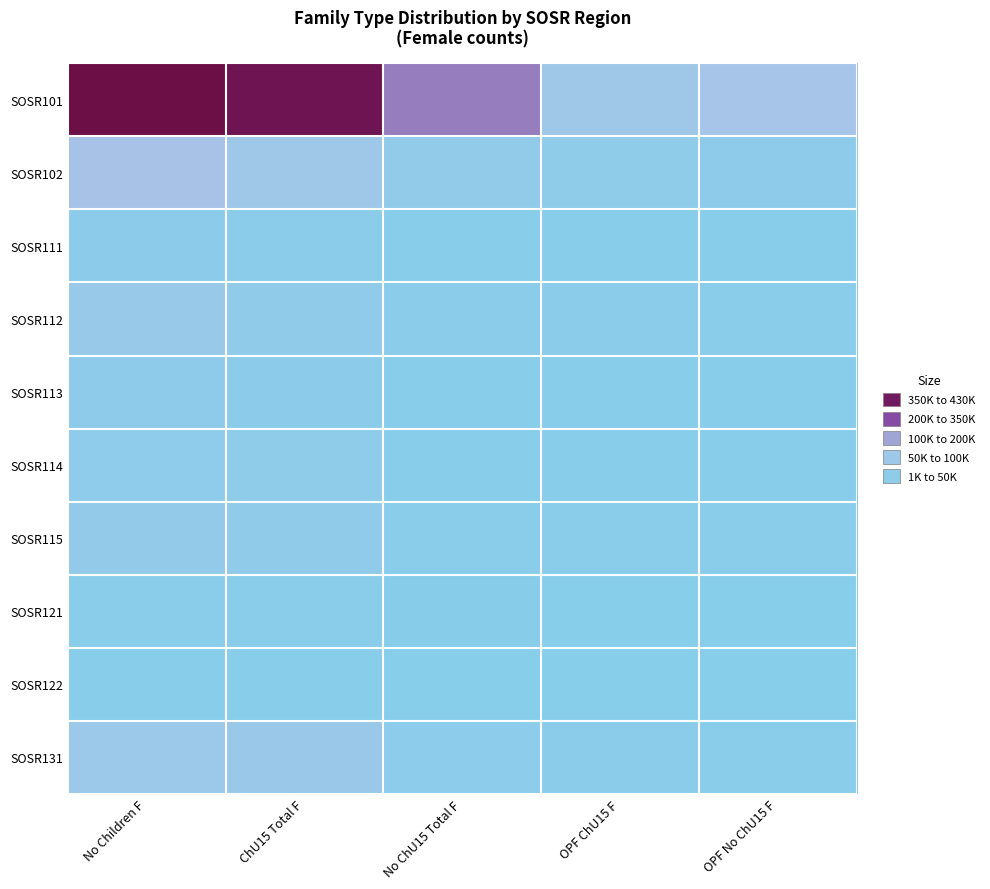

Reading right to left, extract all data points from this chart.

SOSR101: OPF No ChU15 F=104827	OPF ChU15 F=78687	No ChU15 Total F=198474	ChU15 Total F=407228	No Children F=423157
SOSR102: OPF No ChU15 F=26850	OPF ChU15 F=24831	No ChU15 Total F=38066	ChU15 Total F=78185	No Children F=113105
SOSR111: OPF No ChU15 F=4491	OPF ChU15 F=5657	No ChU15 Total F=5952	ChU15 Total F=14888	No Children F=20633
SOSR112: OPF No ChU15 F=12061	OPF ChU15 F=14735	No ChU15 Total F=14437	ChU15 Total F=35971	No Children F=57062
SOSR113: OPF No ChU15 F=5789	OPF ChU15 F=6915	No ChU15 Total F=6333	ChU15 Total F=20791	No Children F=27520
SOSR114: OPF No ChU15 F=5844	OPF ChU15 F=6889	No ChU15 Total F=6955	ChU15 Total F=24915	No Children F=30730
SOSR115: OPF No ChU15 F=7967	OPF ChU15 F=9263	No ChU15 Total F=10248	ChU15 Total F=34597	No Children F=46119
SOSR121: OPF No ChU15 F=1947	OPF ChU15 F=2162	No ChU15 Total F=3416	ChU15 Total F=10462	No Children F=12489
SOSR122: OPF No ChU15 F=1025	OPF ChU15 F=1090	No ChU15 Total F=1573	ChU15 Total F=4686	No Children F=6259
SOSR131: OPF No ChU15 F=8860	OPF ChU15 F=16692	No ChU15 Total F=24191	ChU15 Total F=65939	No Children F=72516